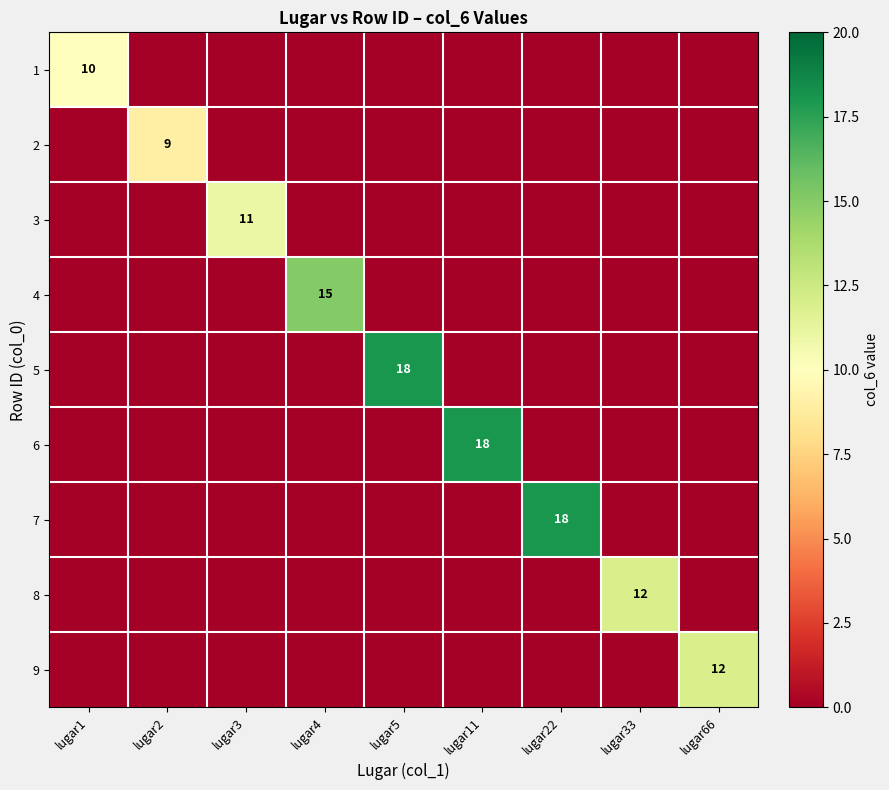

True or false: 1 has a value of 10 at lugar1.

True